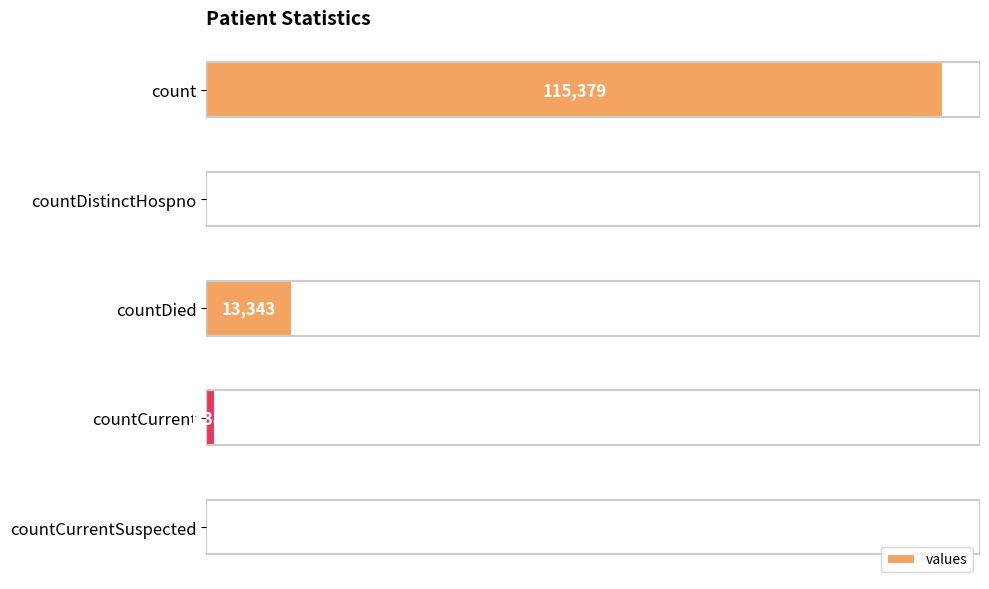

At which label is the value closest to 57689?

countDied